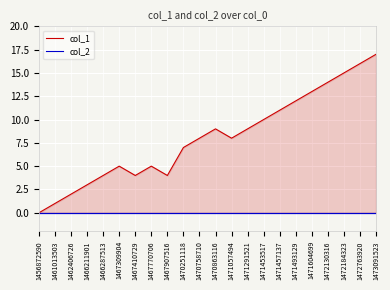

At which category does col_1 reach its first local peak?

1467309904